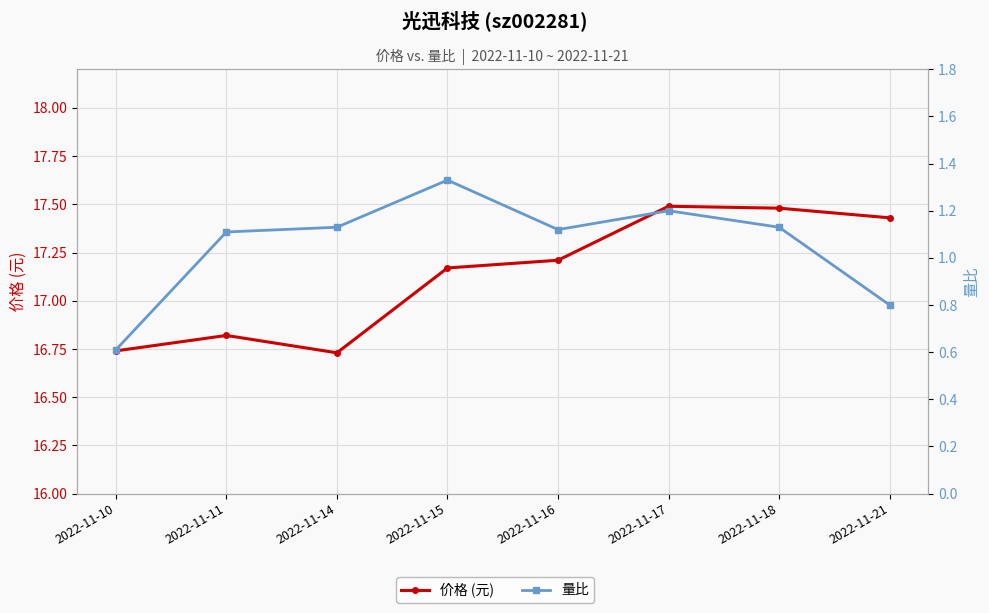

The value of 价格 (元) at 2022-11-18 is 17.5. True or false?

True